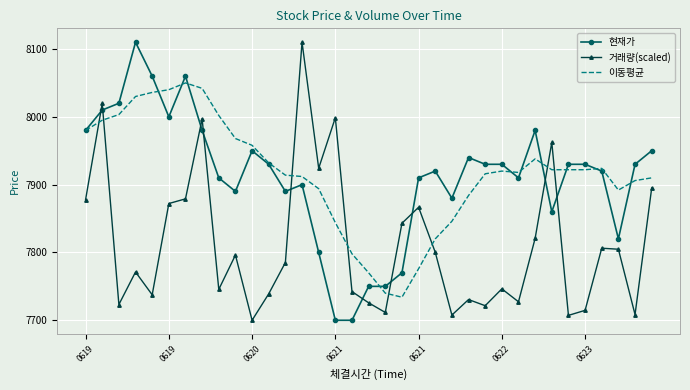

What is the minimum value shown in the chart?

7700.0